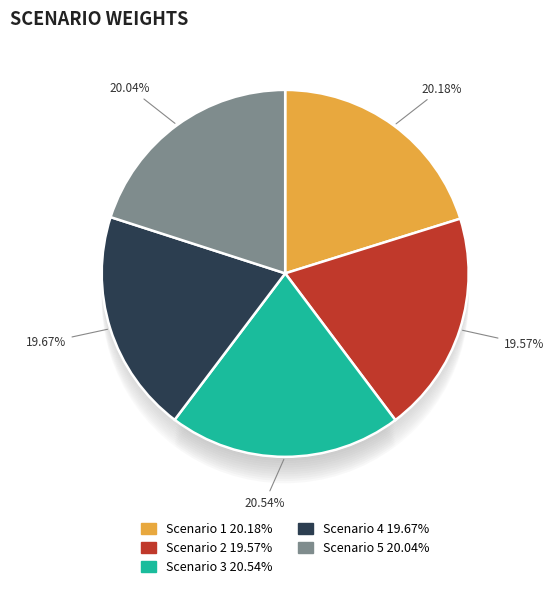

The Scenario 4 slice represents 20% of the pie. True or false?

True